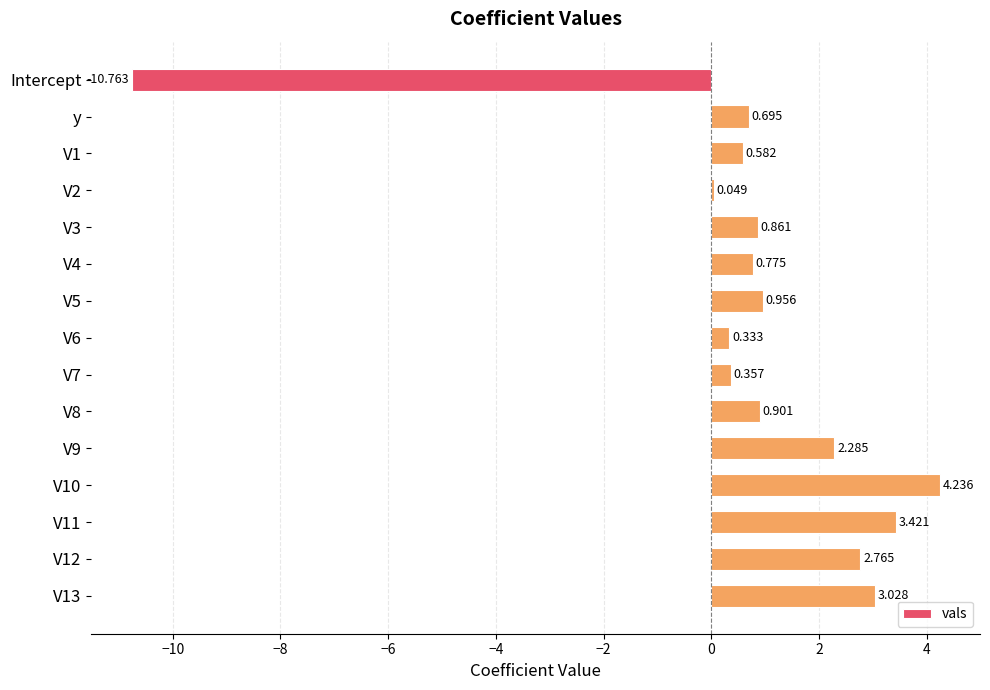

At which label is the value closest to -3?

V2